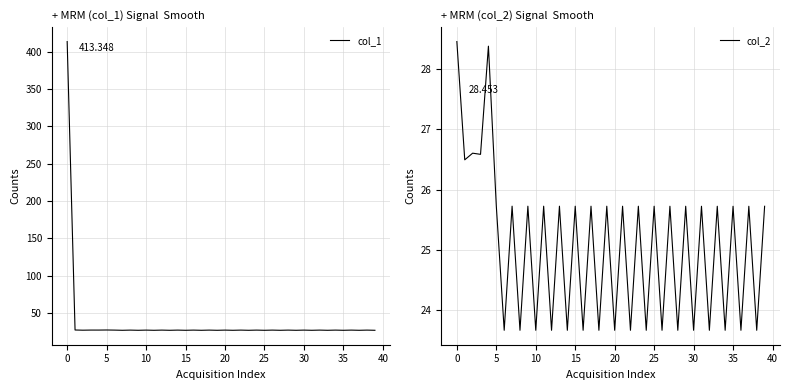

What is the minimum value for col_2?

23.7